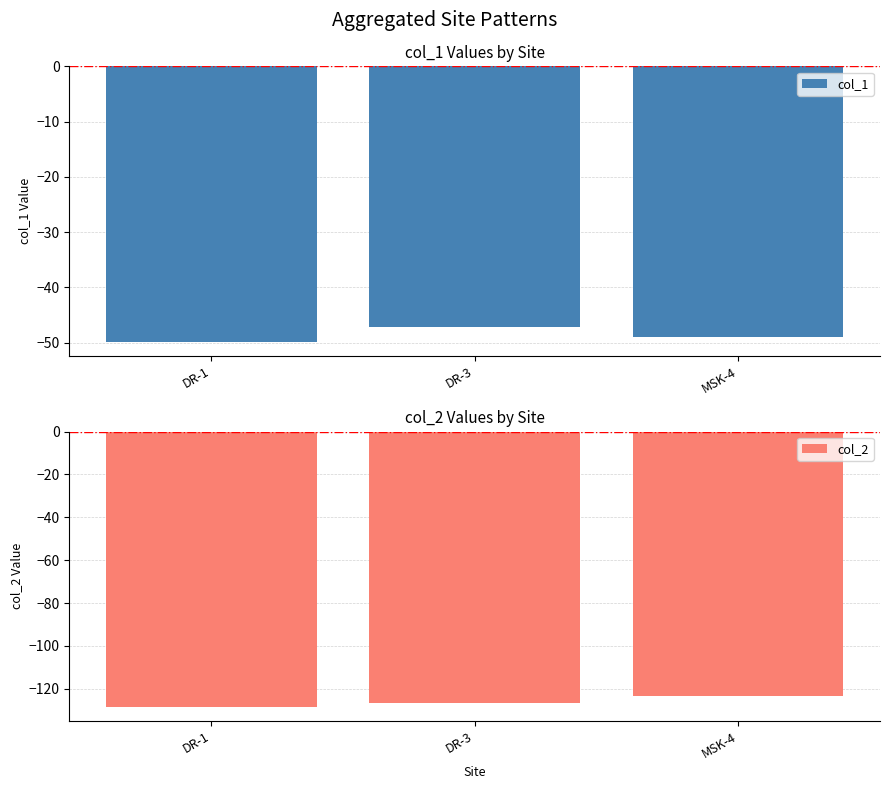

What is the label of the 2nd bar from the left?

DR-3